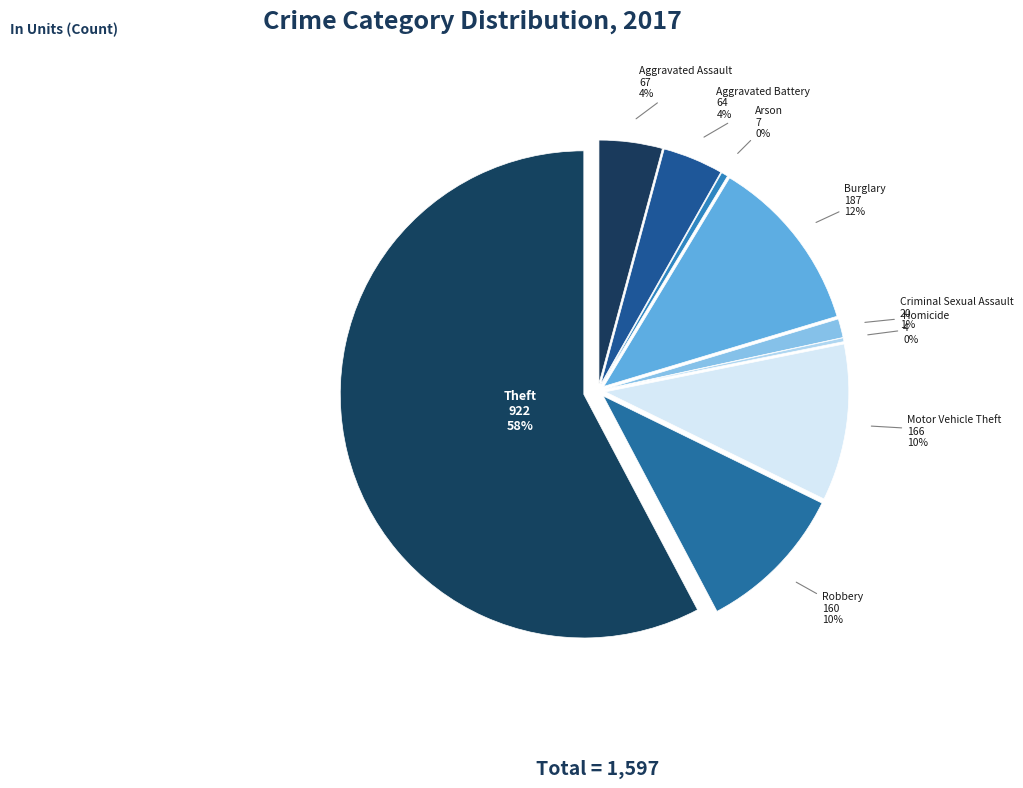

Rank the categories by value from highest to lowest.

Theft, Burglary, Motor Vehicle Theft, Robbery, Aggravated Assault, Aggravated Battery, Criminal Sexual Assault, Arson, Homicide